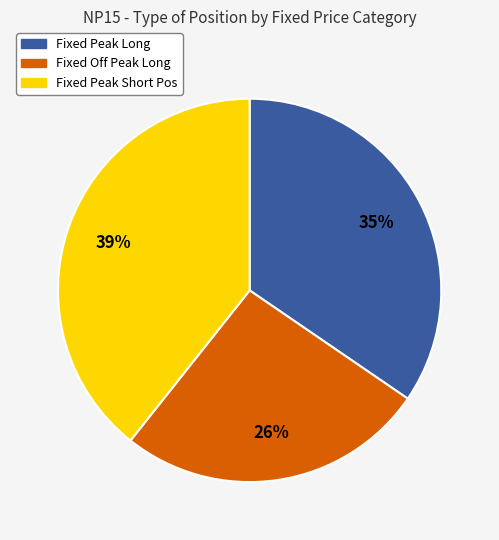

What is the smallest slice in the pie chart?

Fixed Off Peak Long